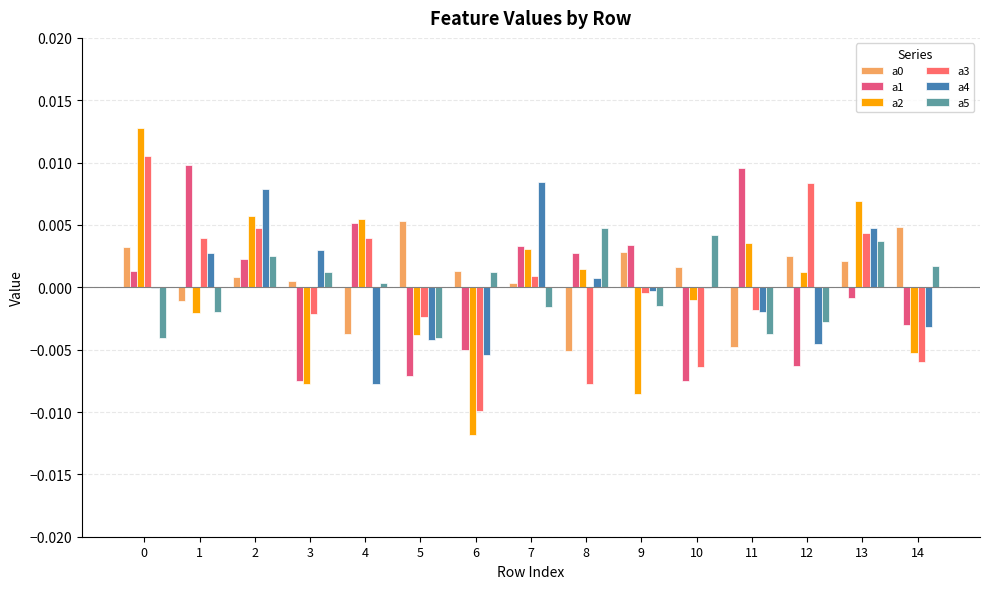

How many data points in a2 are above 0?

8